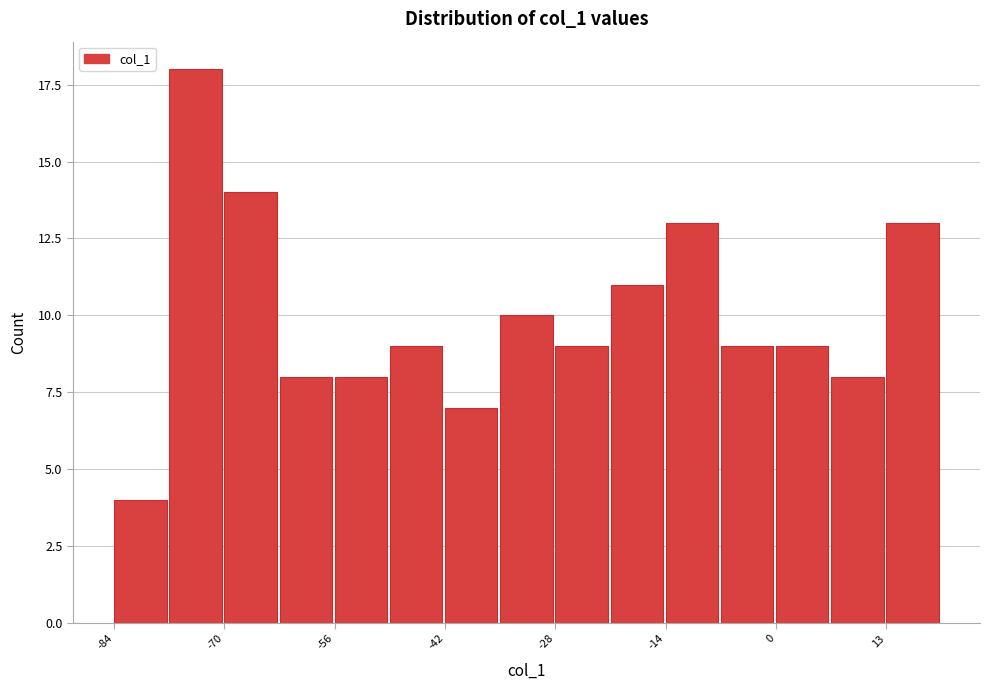

Read against the x-axis, roughly where is the centre of the tallest bar?

-74